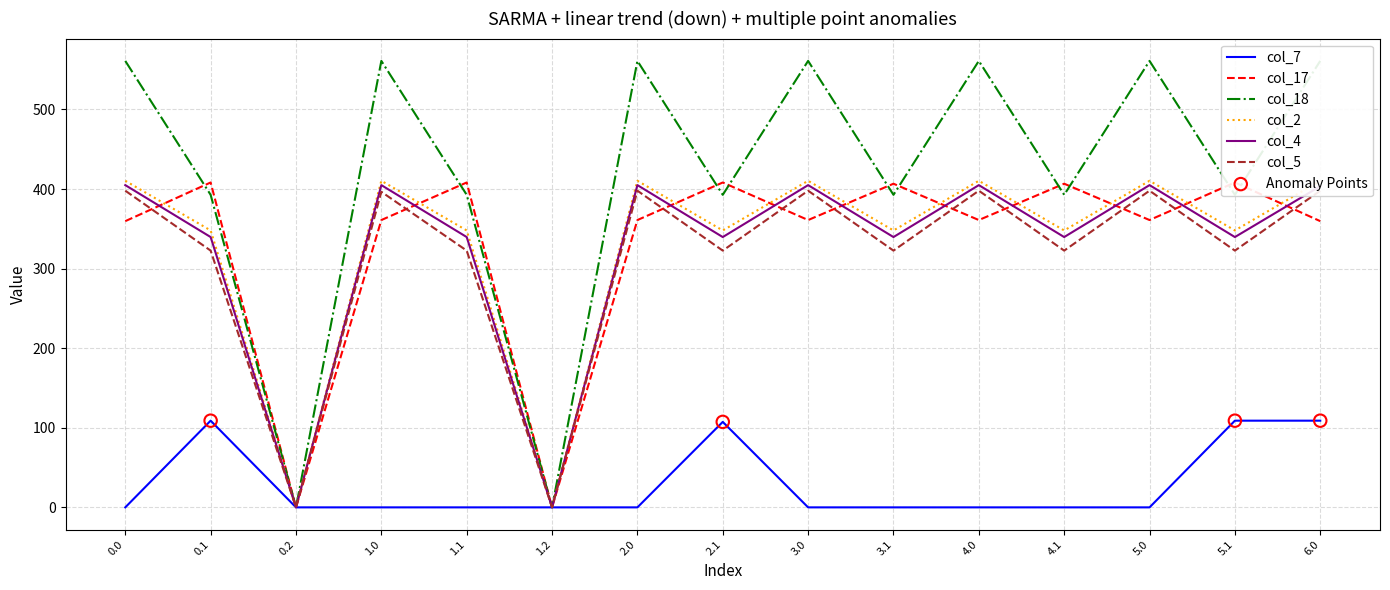

Is the value of col_5 at 0.2 greater than the value of col_4 at 3.1?

No